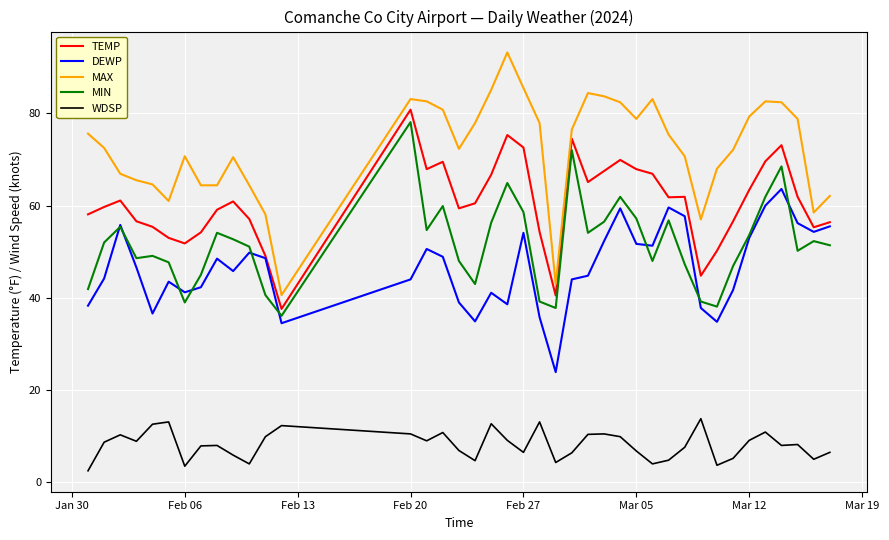

What is the maximum value shown in the chart?

93.2